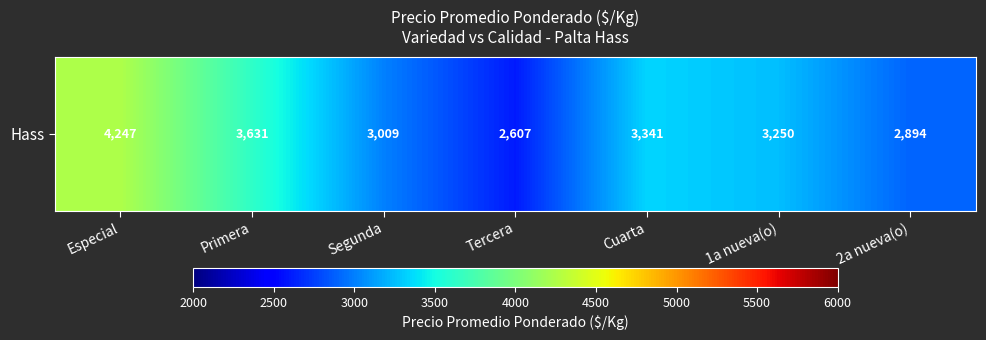

Which category has the highest value across all series?

Especial